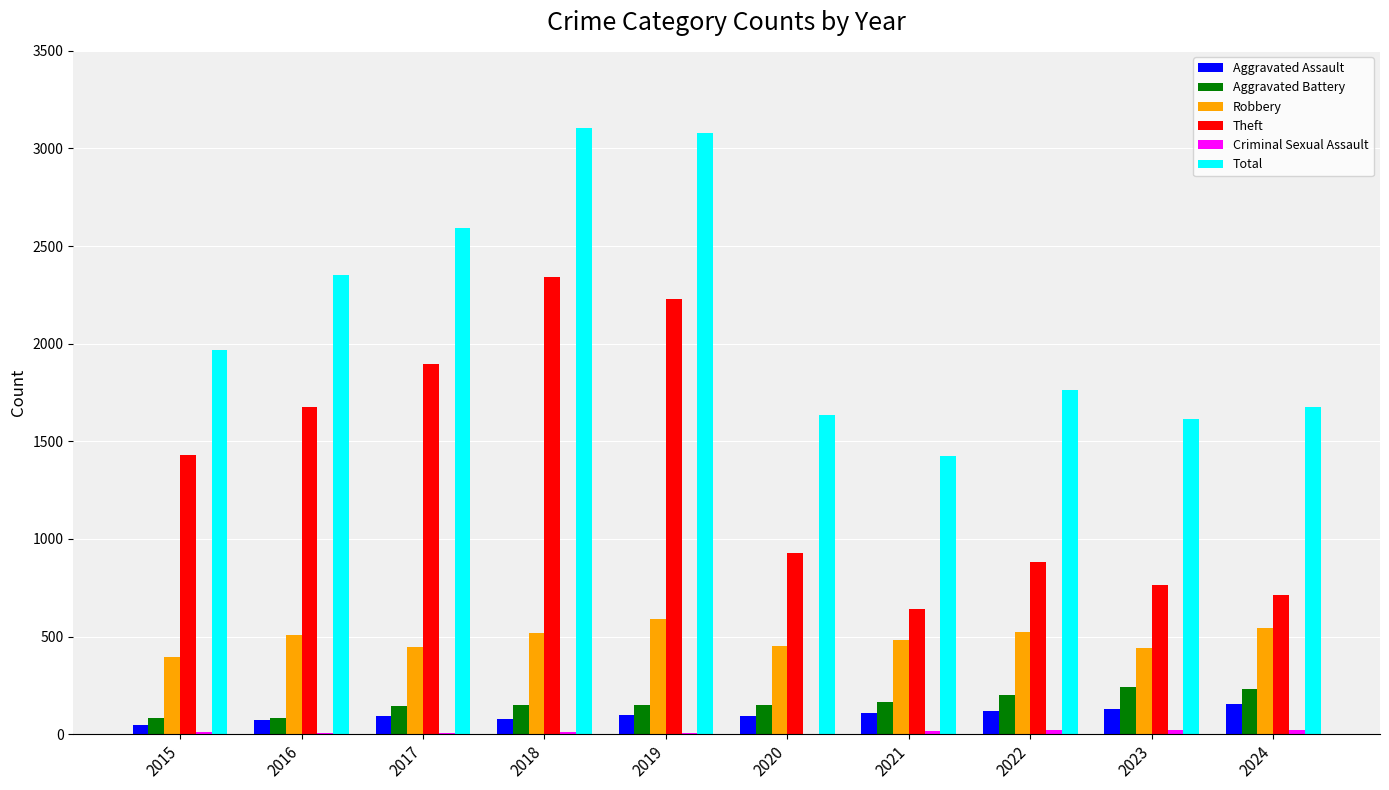

Between 2015 and 2022, which series saw the biggest shift?

Theft